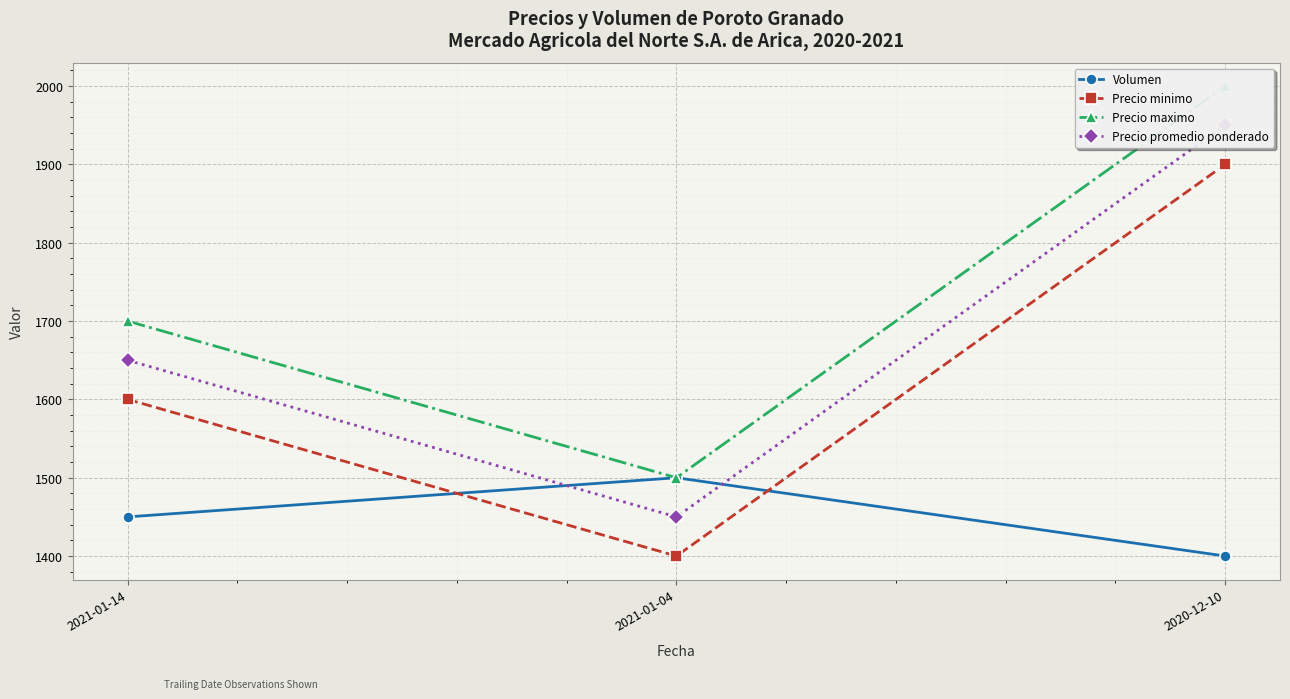

What is the sum of the Precio maximo values at 2021-01-14 and 2020-12-10?

3700